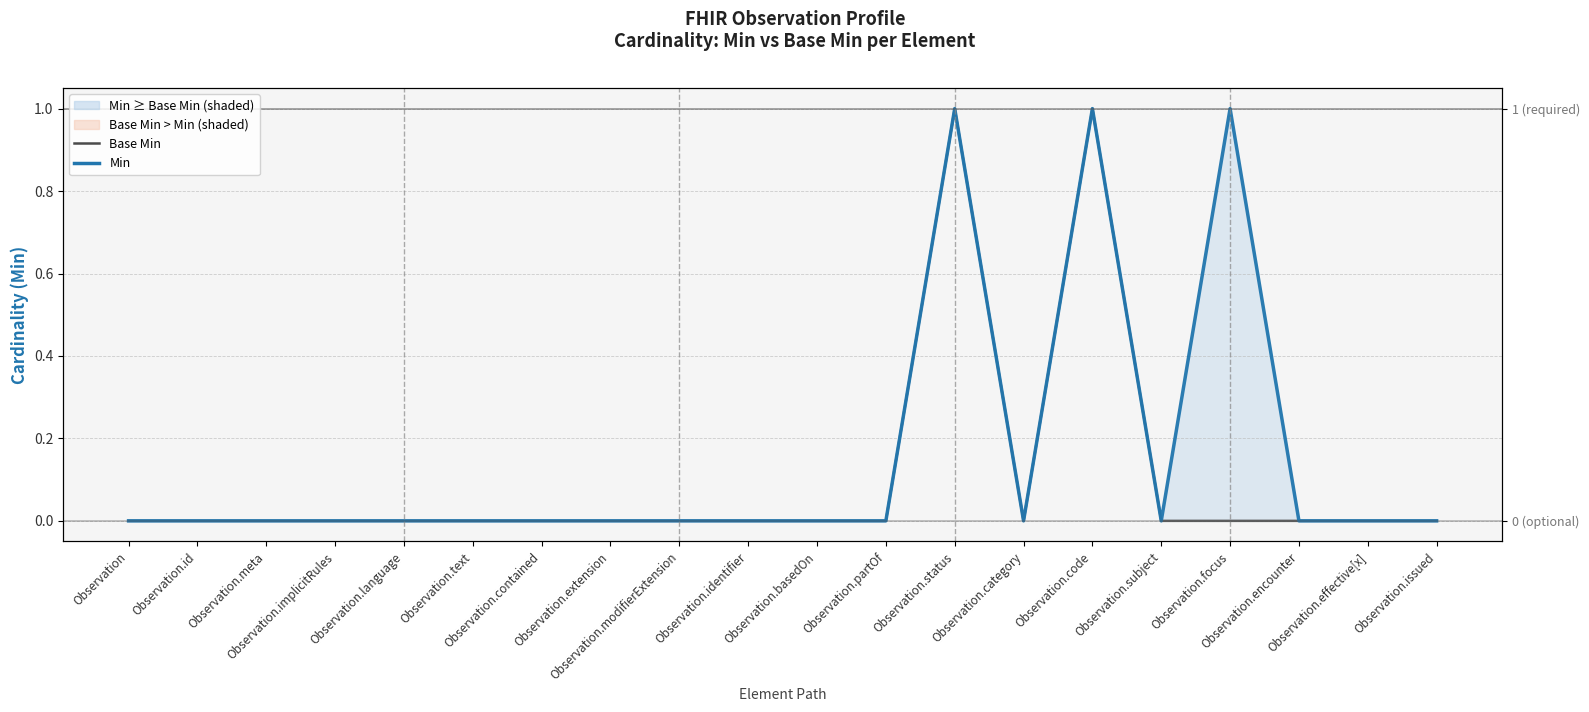

How many interior local peaks does the Min series have?

3